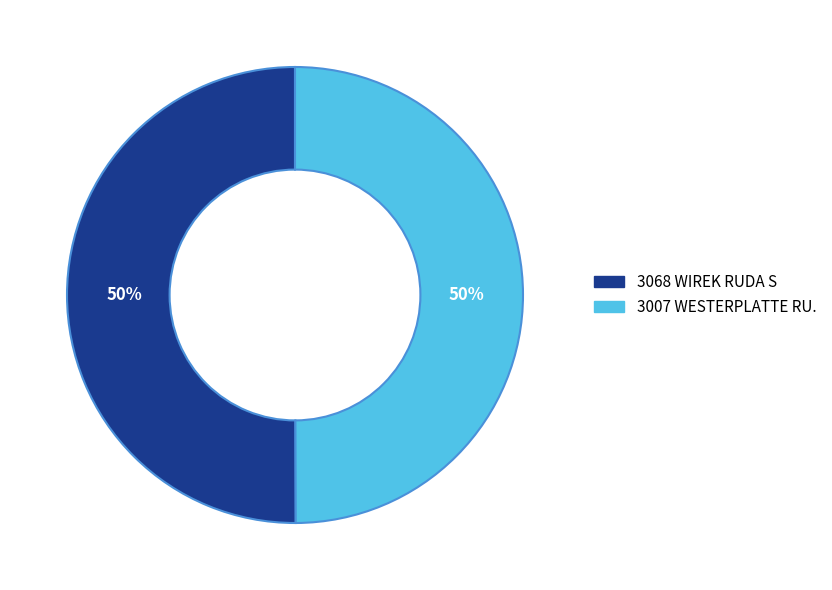

To the nearest percent, what percentage of the pie is 3007 WESTERPLATTE RU.?

50%